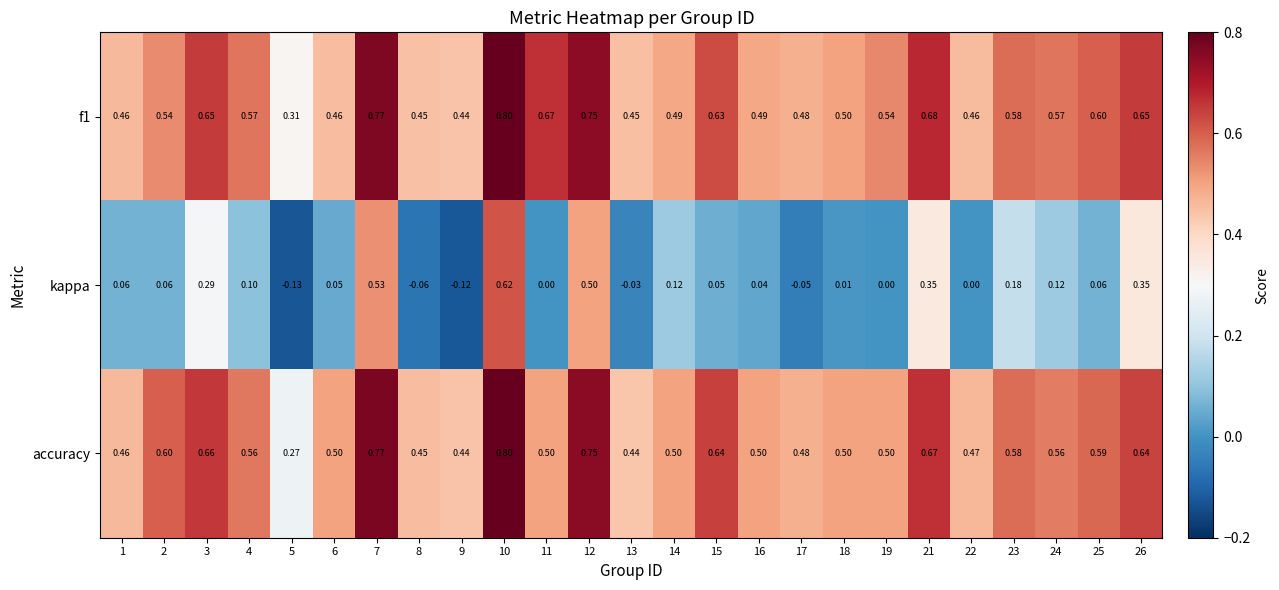

Which series changed the most between 8 and 21?

kappa